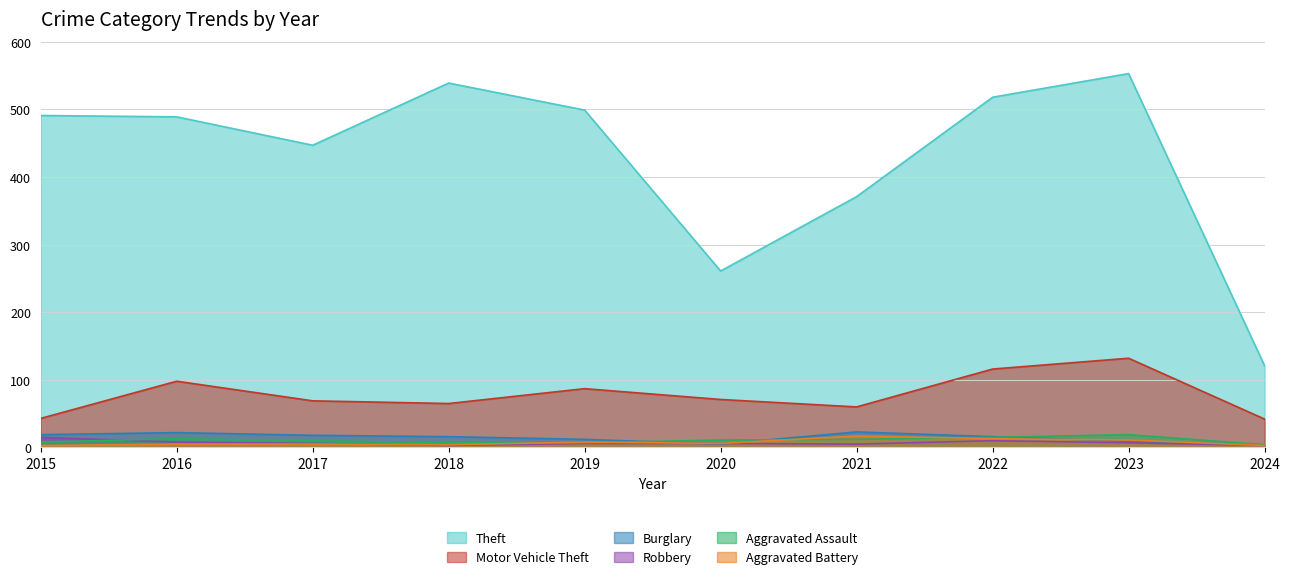

What value does the Theft series have at 2015?

491